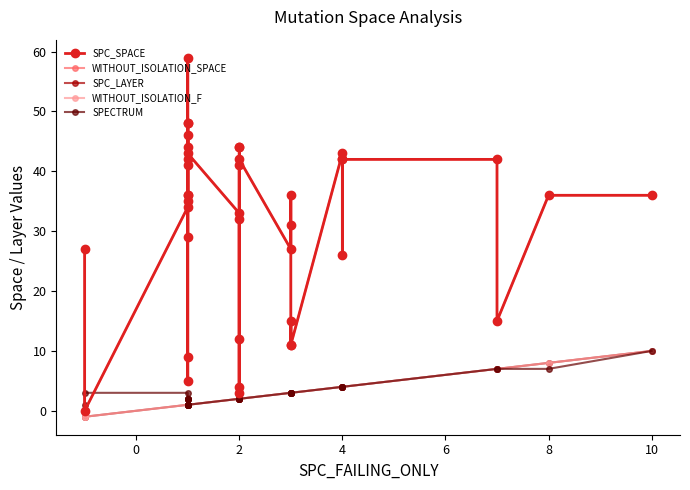

How many categories are shown in the chart?

40